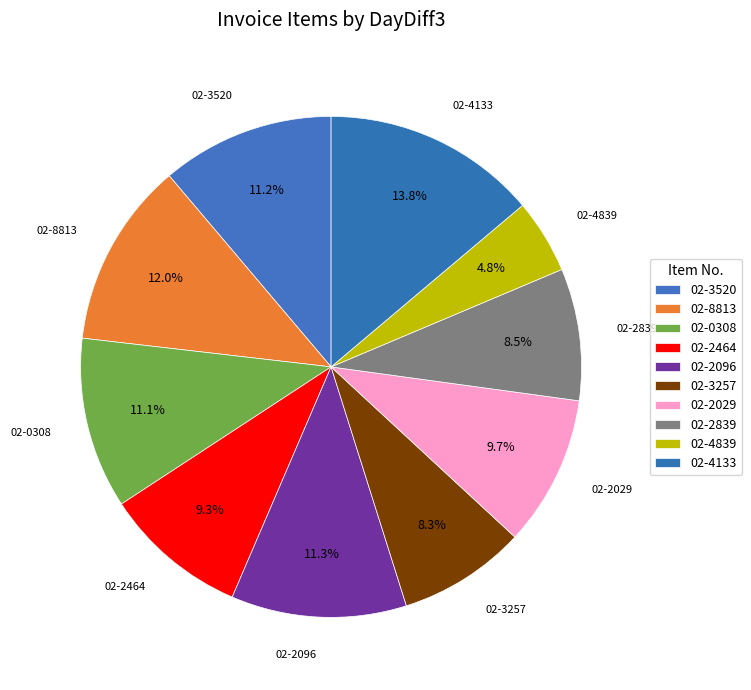

Does any single category account for the majority?

No